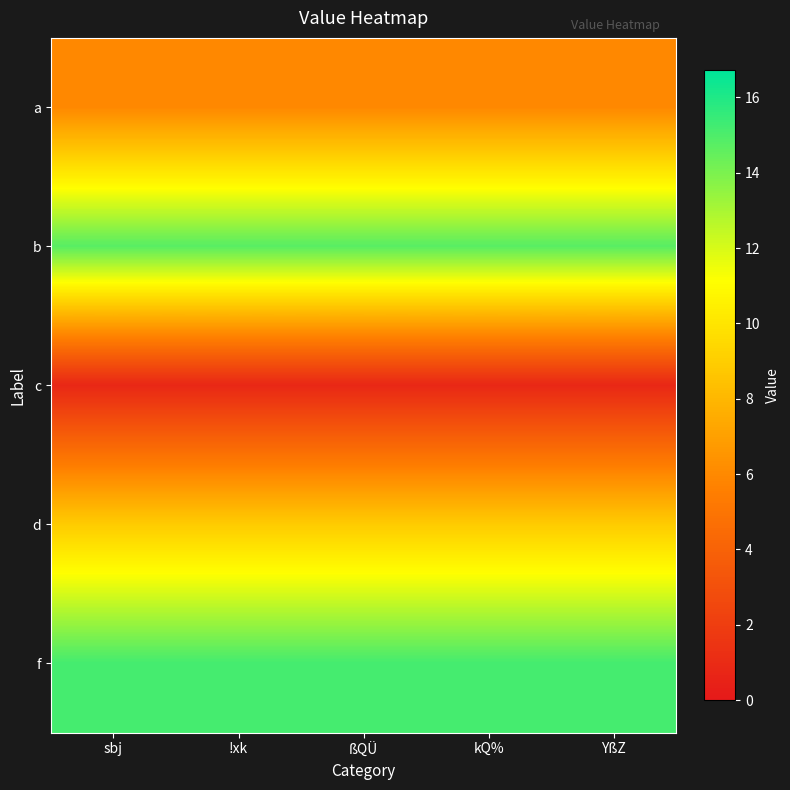

Reading left to right, list all the values displayed in this chart.

a: sbj=6.0	!xk=6.0	ßQÜ=6.0	kQ%=6.0	YßZ=6.0
b: sbj=14.8	!xk=14.8	ßQÜ=14.8	kQ%=14.8	YßZ=14.8
c: sbj=0.8	!xk=0.8	ßQÜ=0.8	kQ%=0.8	YßZ=0.8
d: sbj=8.9	!xk=8.9	ßQÜ=8.9	kQ%=8.9	YßZ=8.9
f: sbj=15.2	!xk=15.2	ßQÜ=15.2	kQ%=15.2	YßZ=15.2